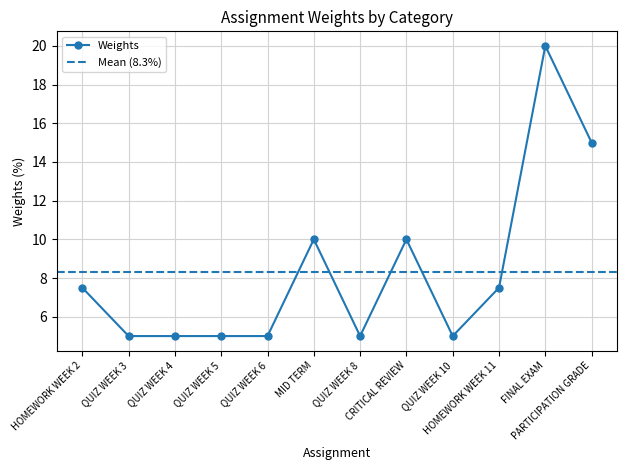

What position from the left is PARTICIPATION GRADE?

12